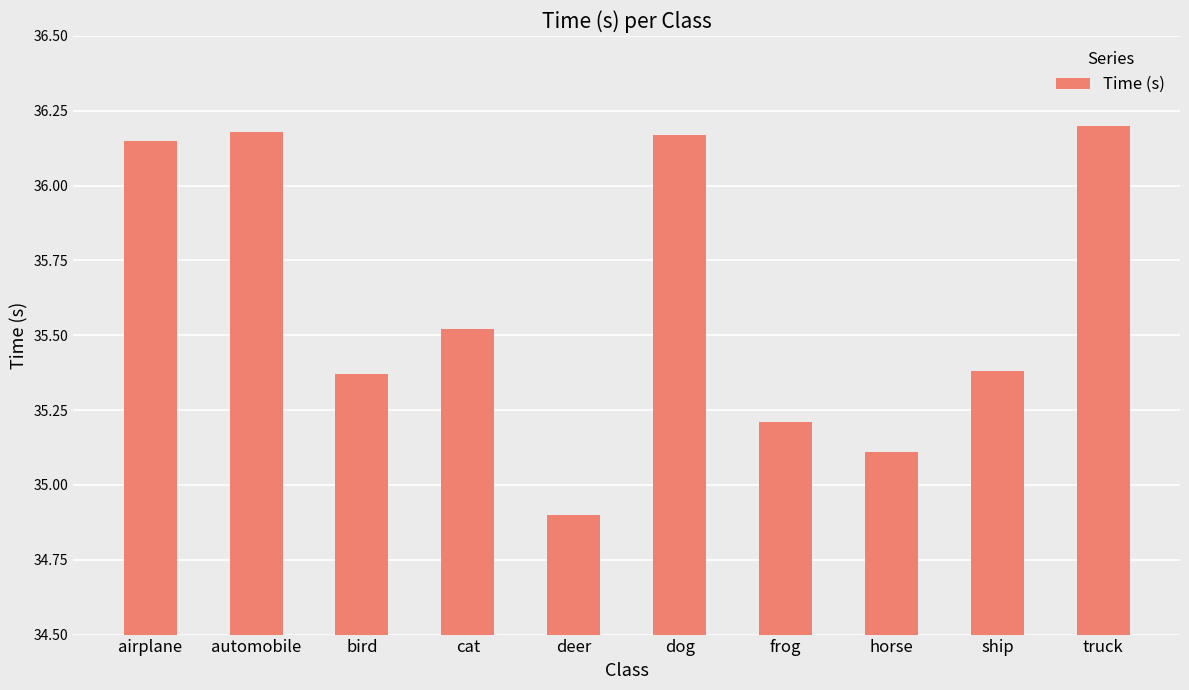

Which has a higher value, deer or dog?

dog